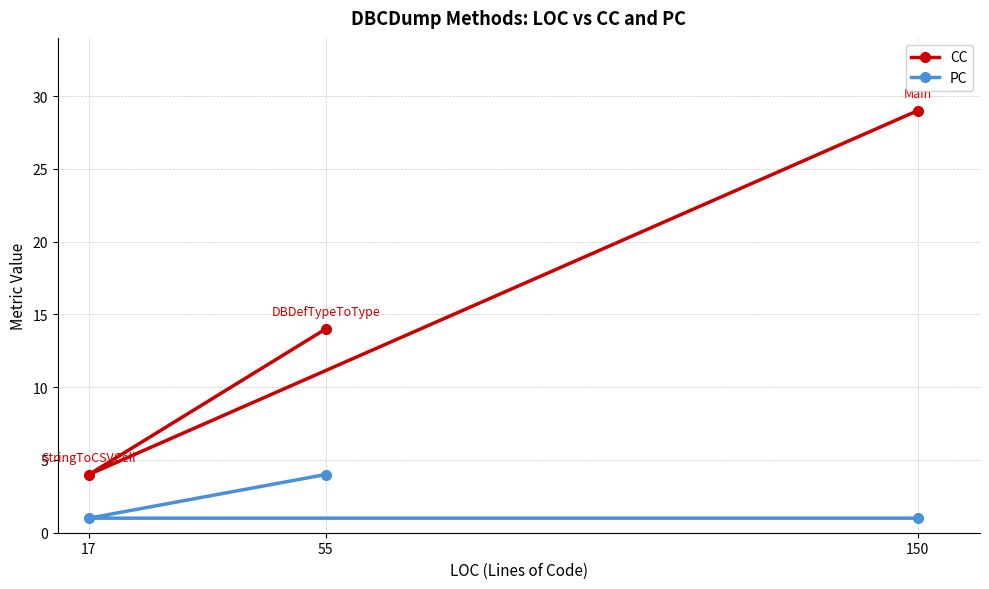

What are all the series names shown in the legend?

CC, PC